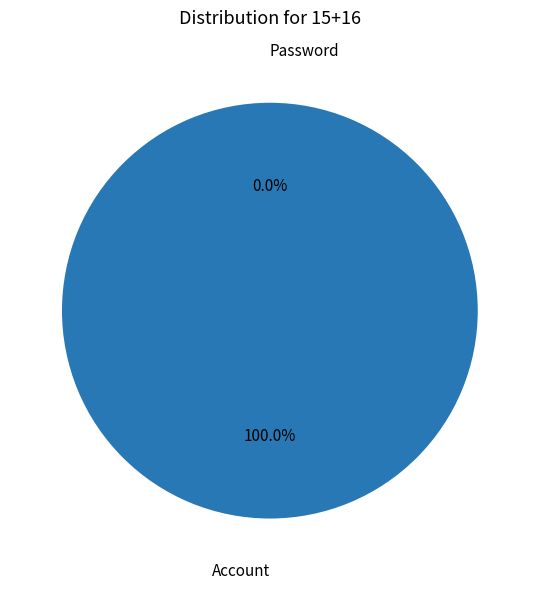

True or false: Account accounts for 100% of the total.

True